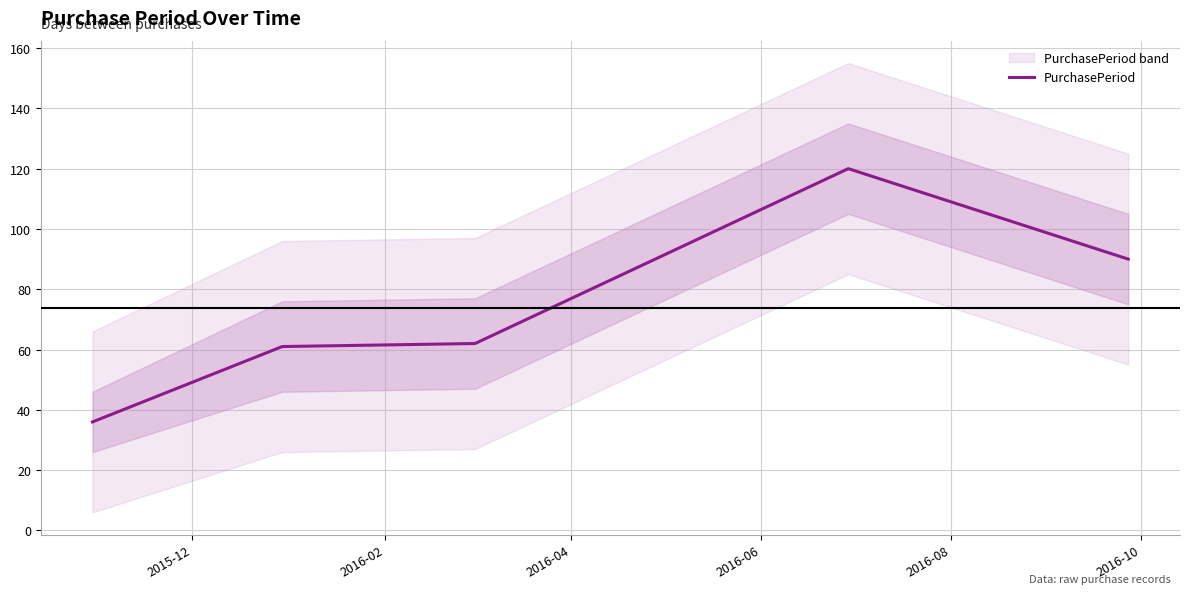

What is the maximum value for PurchasePeriod?

120